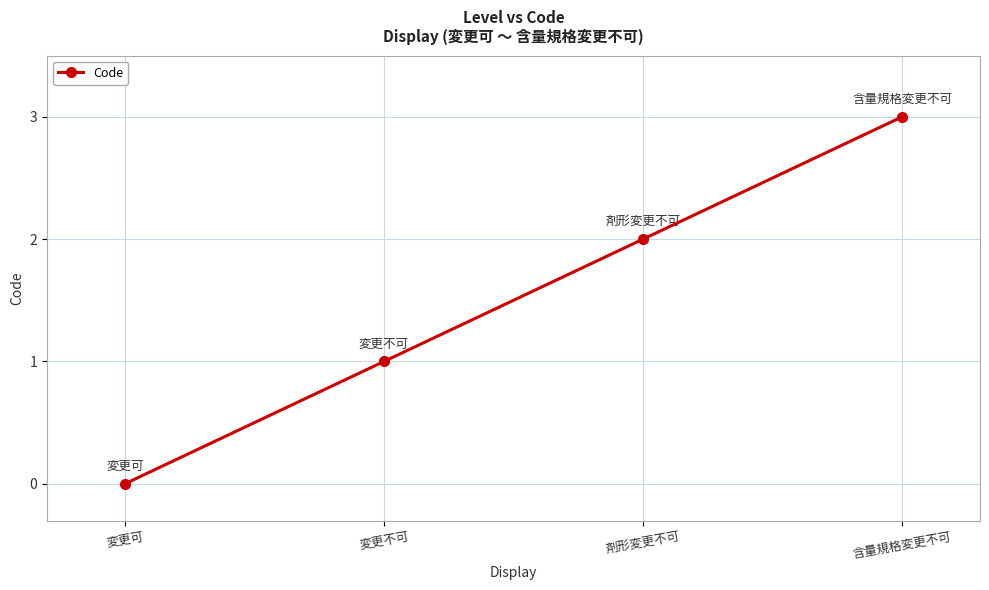

What is the greatest value displayed?

3